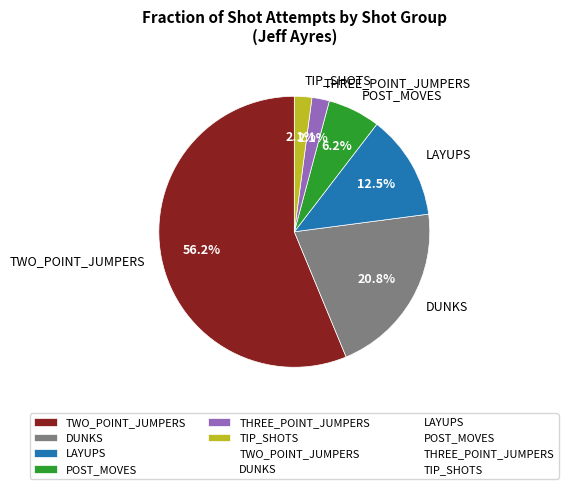

Is it true that LAYUPS is 18% of the pie?

False